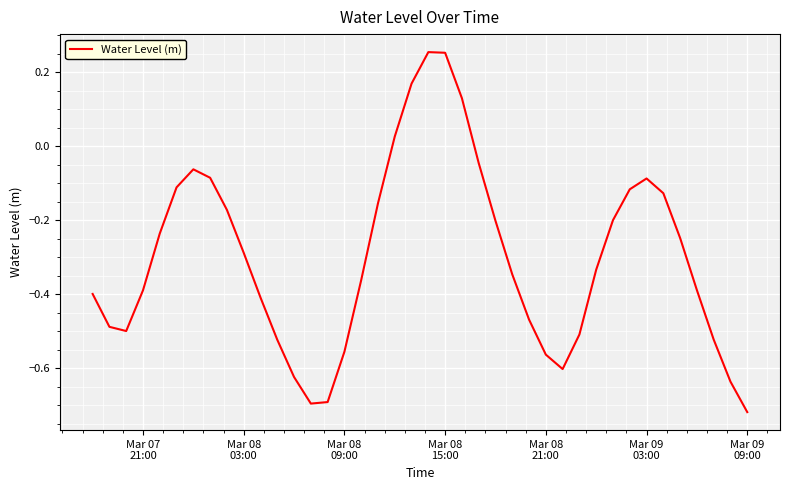

What is the difference between the maximum and minimum values?

1.0